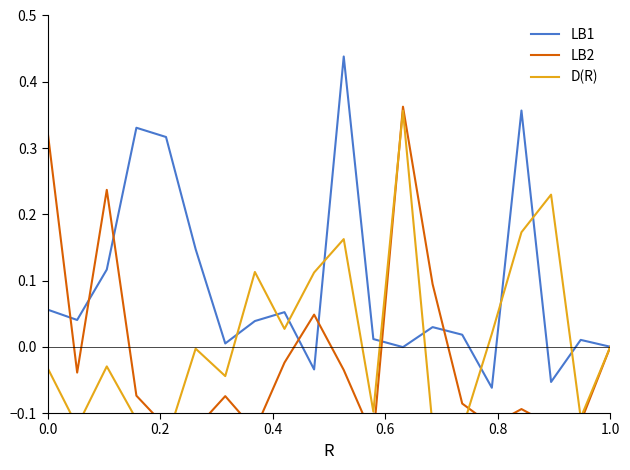

How many times do LB1 and D(R) cross each other?

10